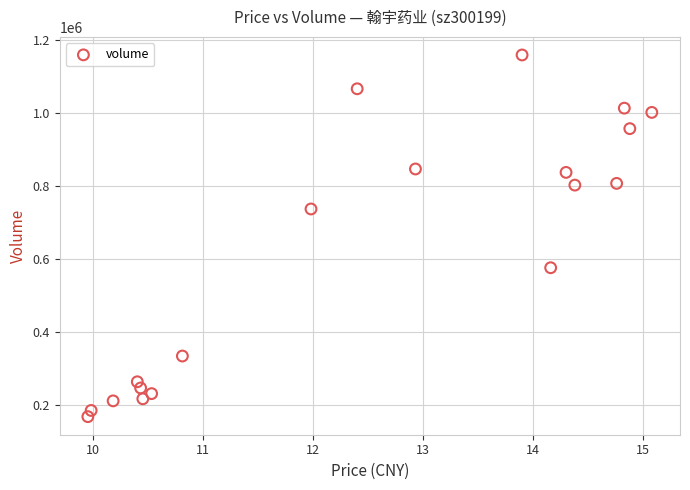

What Y value in the scatter plot is closest to 664259?

737653